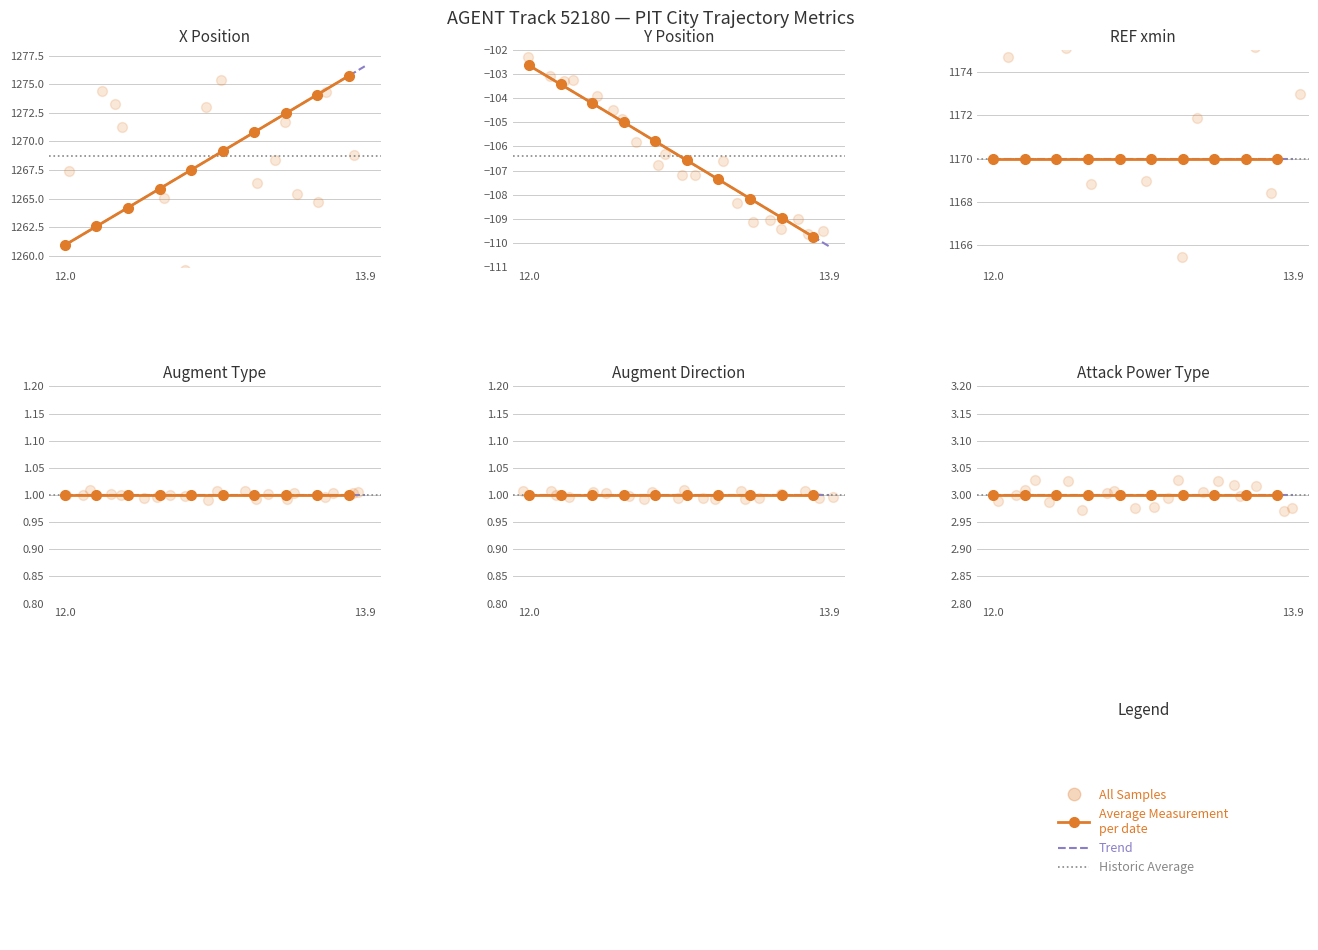

Which series has the widest spread of Y values?

X